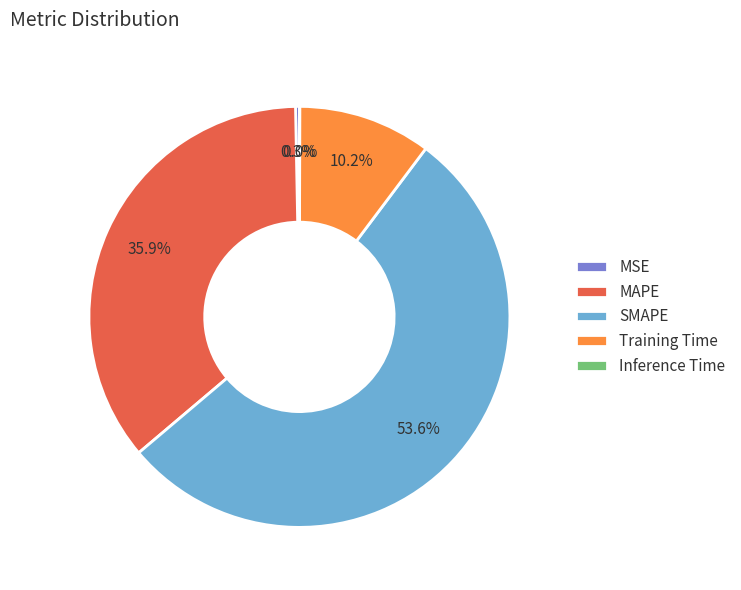

Which slice represents more than half of the pie?

SMAPE